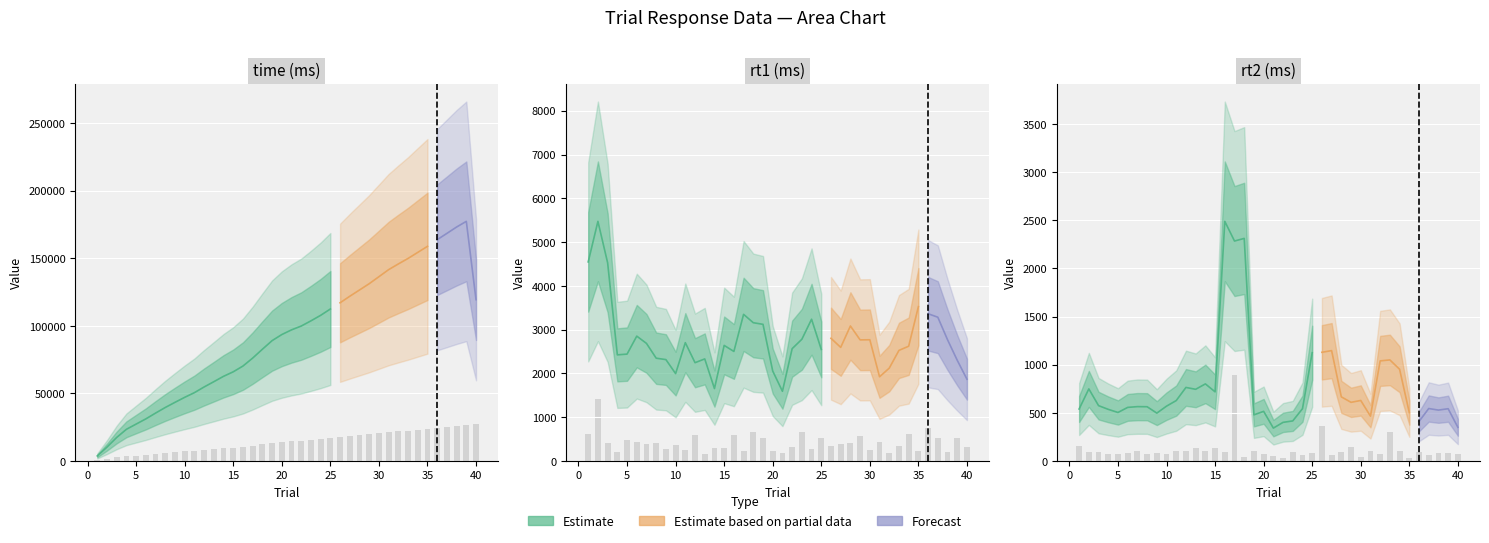

How many distinct data groups are displayed?

3